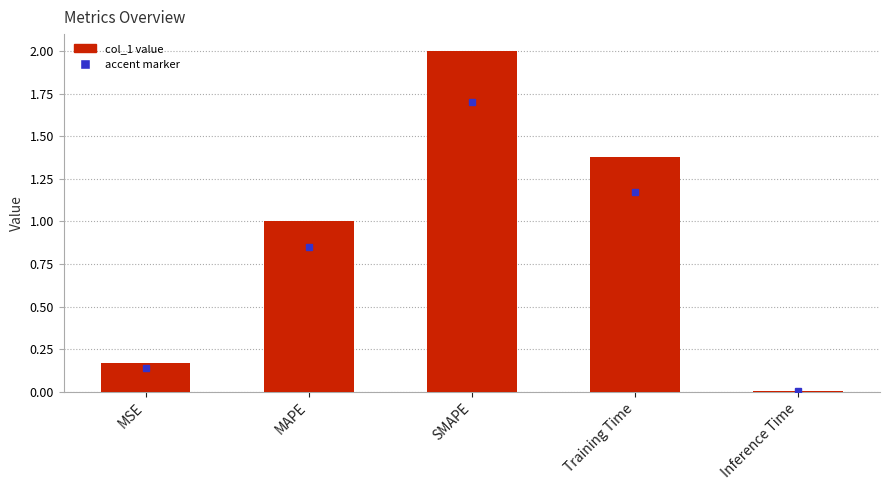

List the labels in order of value, largest first.

SMAPE, Training Time, MAPE, MSE, Inference Time